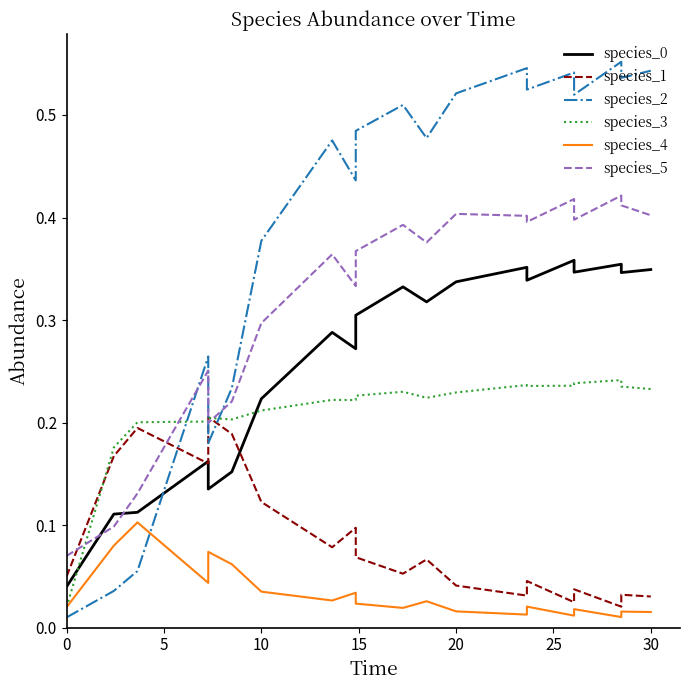

Reading right to left, extract all data points from this chart.

species_0: 0.3	0.3	0.4	0.3	0.4	0.3	0.4	0.3	0.3	0.3	0.3	0.3	0.3	0.2	0.2	0.1	0.2	0.1	0.1	0.0
species_1: 0.0	0.0	0.0	0.0	0.0	0.0	0.0	0.0	0.1	0.1	0.1	0.1	0.1	0.1	0.2	0.2	0.2	0.2	0.2	0.1
species_2: 0.5	0.5	0.6	0.5	0.5	0.5	0.5	0.5	0.5	0.5	0.5	0.4	0.5	0.4	0.2	0.2	0.3	0.1	0.0	0.0
species_3: 0.2	0.2	0.2	0.2	0.2	0.2	0.2	0.2	0.2	0.2	0.2	0.2	0.2	0.2	0.2	0.2	0.2	0.2	0.2	0.0
species_4: 0.0	0.0	0.0	0.0	0.0	0.0	0.0	0.0	0.0	0.0	0.0	0.0	0.0	0.0	0.1	0.1	0.0	0.1	0.1	0.0
species_5: 0.4	0.4	0.4	0.4	0.4	0.4	0.4	0.4	0.4	0.4	0.4	0.3	0.4	0.3	0.2	0.2	0.3	0.1	0.1	0.1